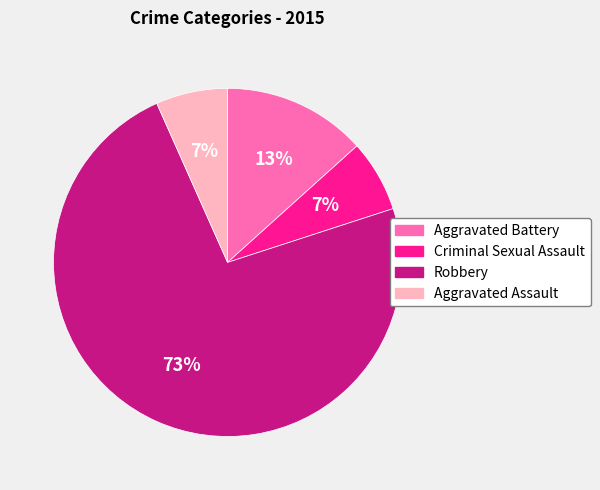

Which slice is the largest?

Robbery